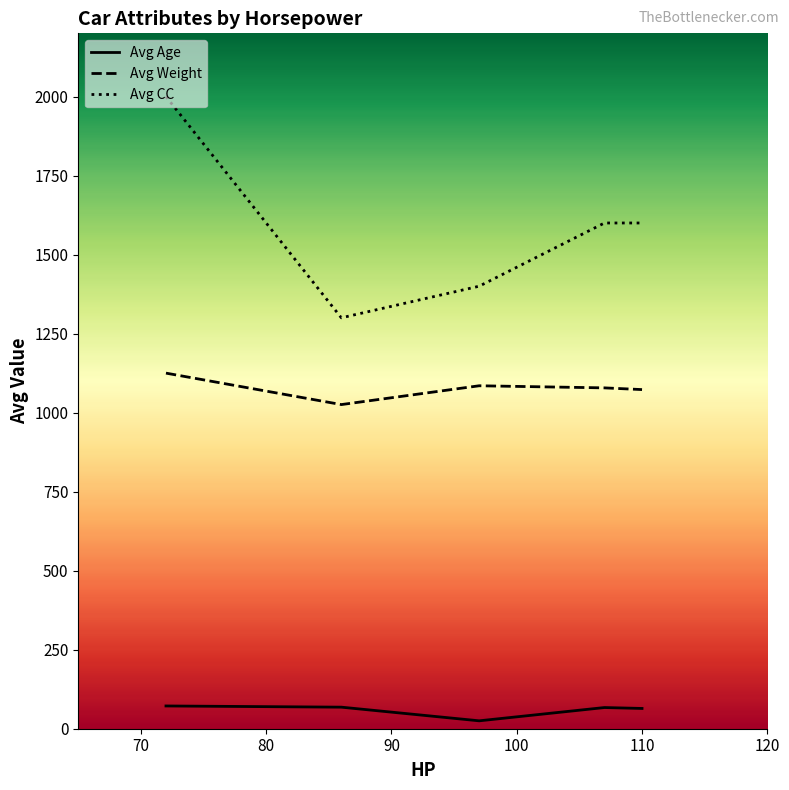

How many series are shown in this chart?

3